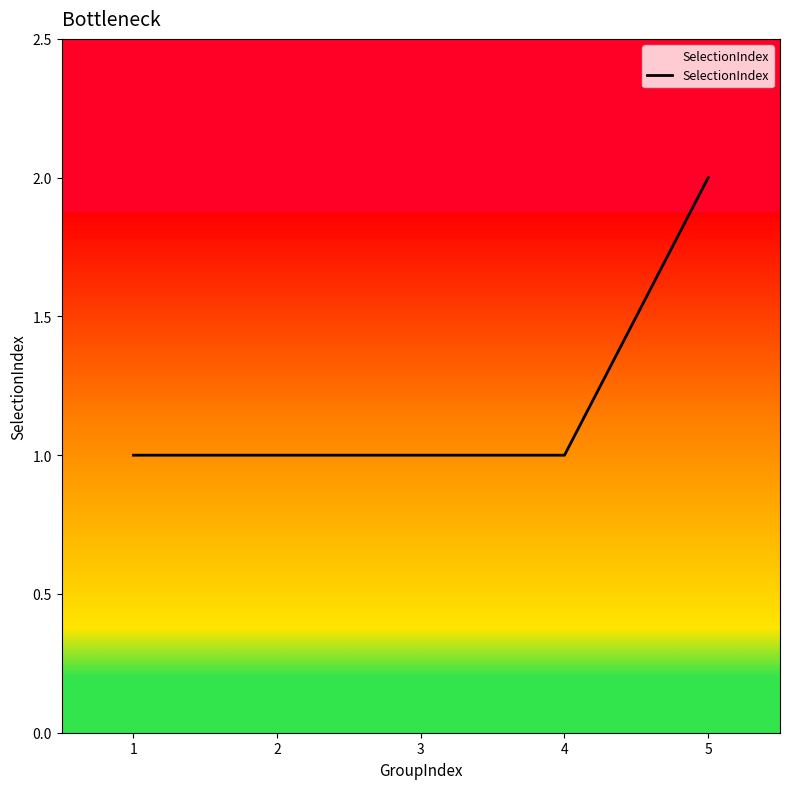

True or false: the data has more than 1 interior local peaks.

False